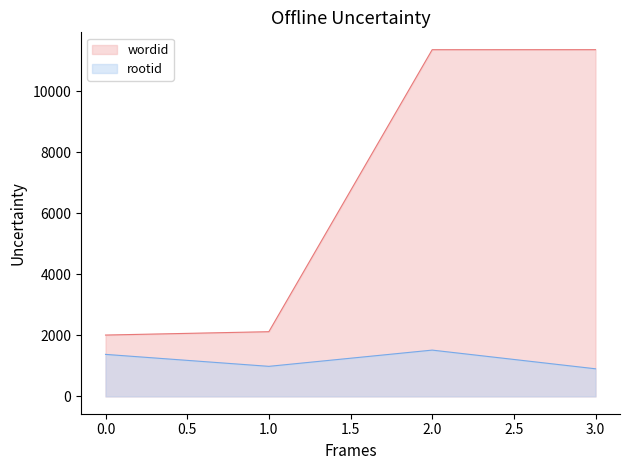

True or false: wordid has a value of 15085 at 2.0.

False